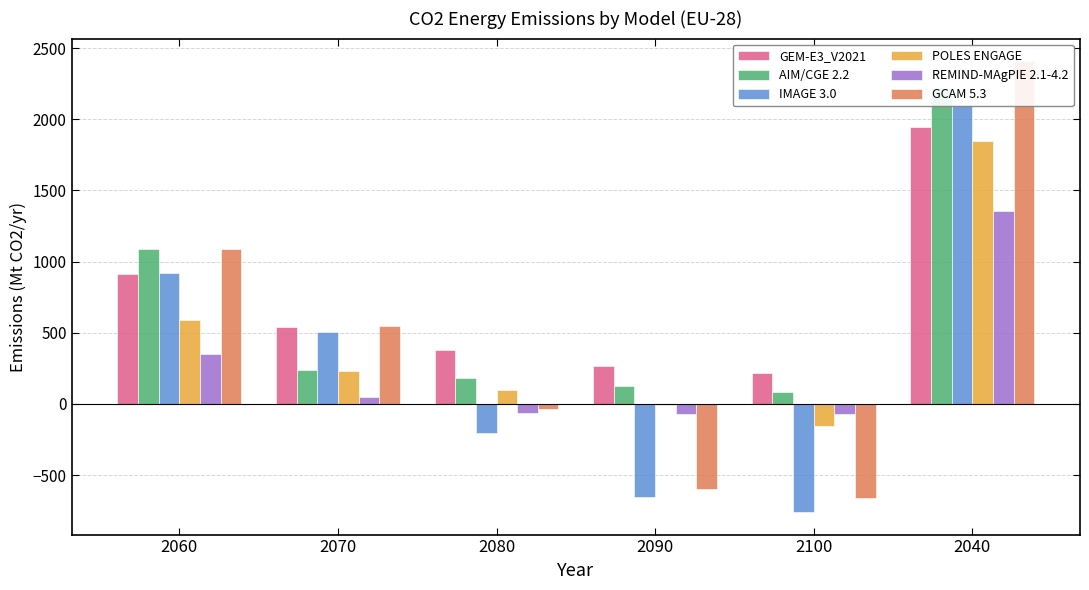

Reading left to right, extract all data points from this chart.

GEM-E3_V2021: 910.1	542.2	381.2	265.1	220.7	1948.6
AIM/CGE 2.2: 1086.1	235.6	182.2	125.7	84.8	2222.7
IMAGE 3.0: 921.6	502.6	-203.7	-655.8	-759.1	2102.4
POLES ENGAGE: 586.5	231.3	98.7	-7.4	-153.3	1844.7
REMIND-MAgPIE 2.1-4.2: 352.3	46.1	-65.2	-69.8	-70.2	1356.5
GCAM 5.3: 1085.5	547.5	-34.6	-600.5	-658.7	2408.5